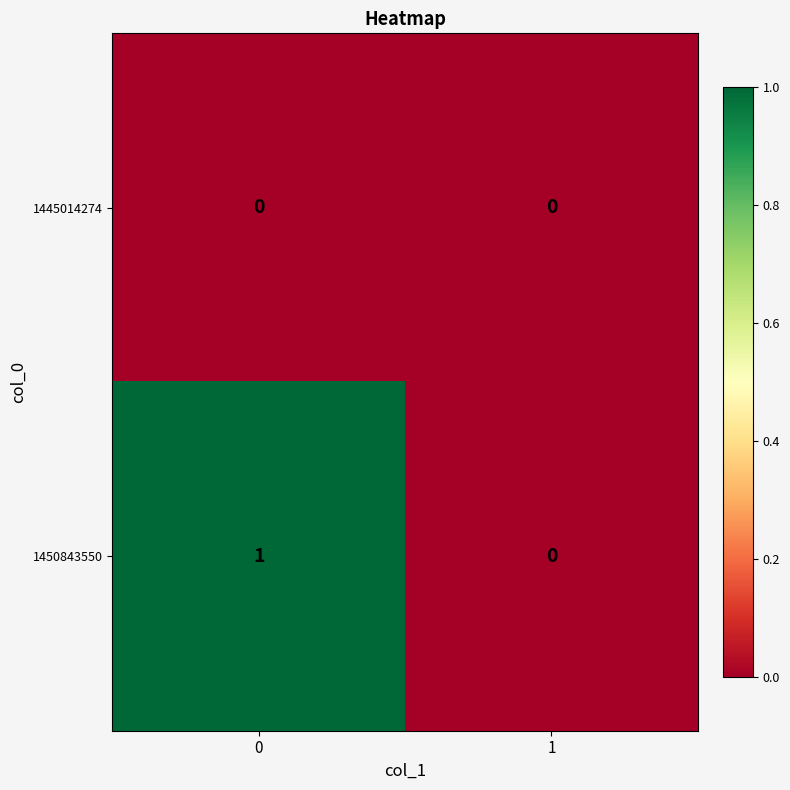

Is it true that 1445014274 equals 0 at 0?

True